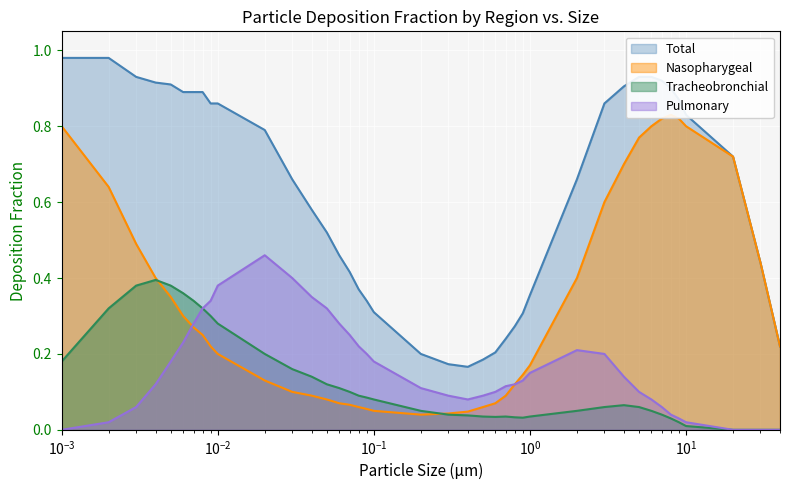

What are all the series names shown in the legend?

Total, Nasopharygeal, Tracheobronchial, Pulmonary